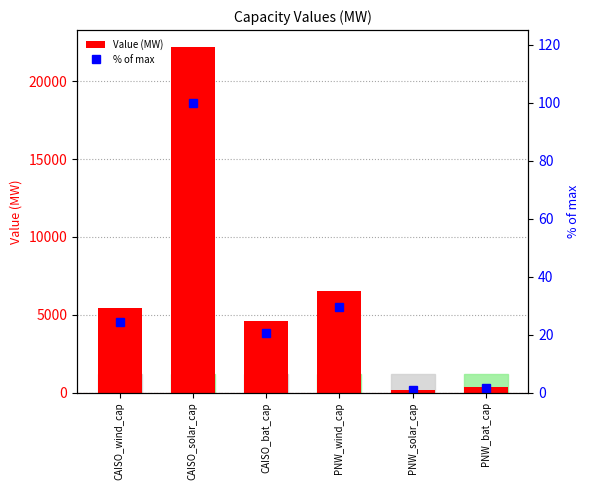

How many bars are there in total?

12